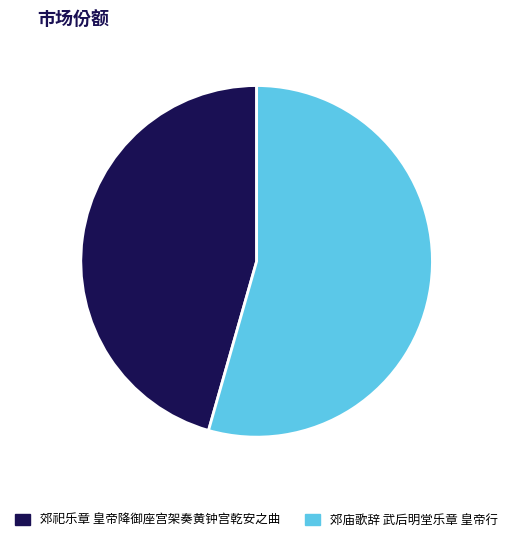

Rank the categories by value from lowest to highest.

郊祀乐章 皇帝降御座宫架奏黄钟宫乾安之曲, 郊庙歌辞 武后明堂乐章 皇帝行